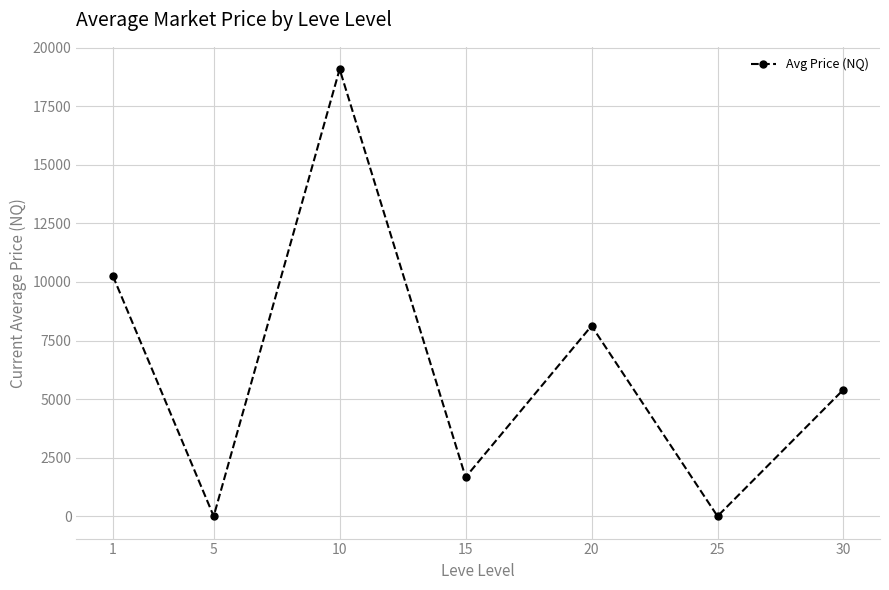

What is the change in value from 1 to 25?

-10253.2